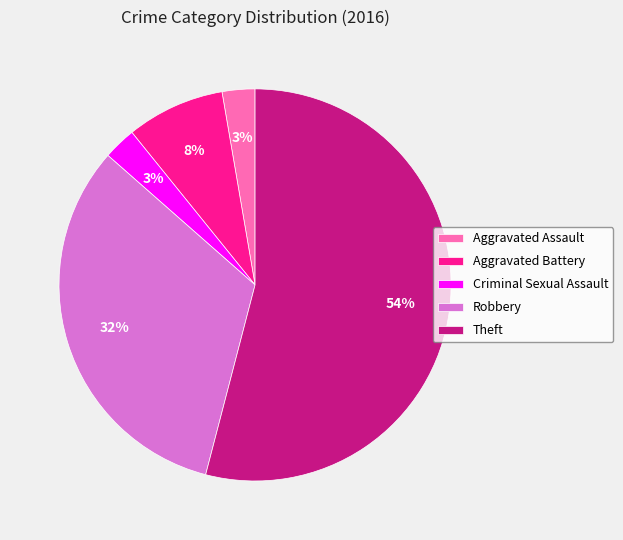

Does any single category account for the majority?

Yes